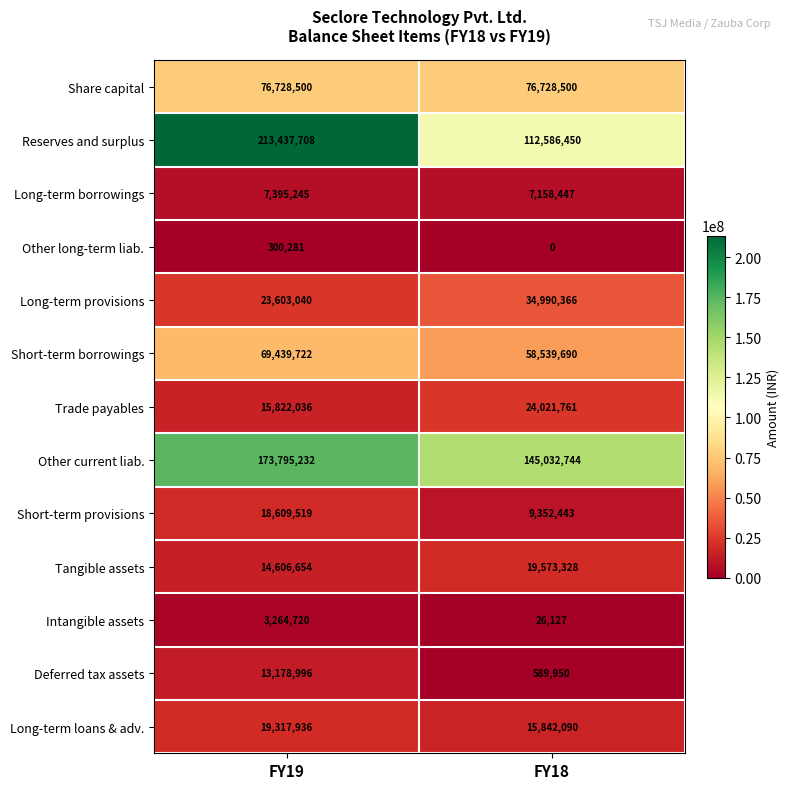

What is the spread (max minus min) of values at FY18?

145032744